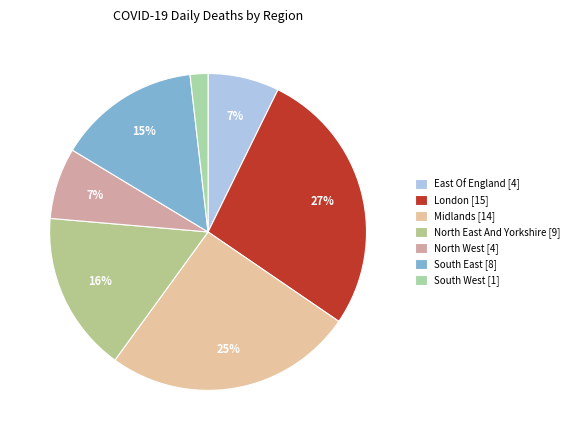

Is Midlands [14] the majority of the pie?

No